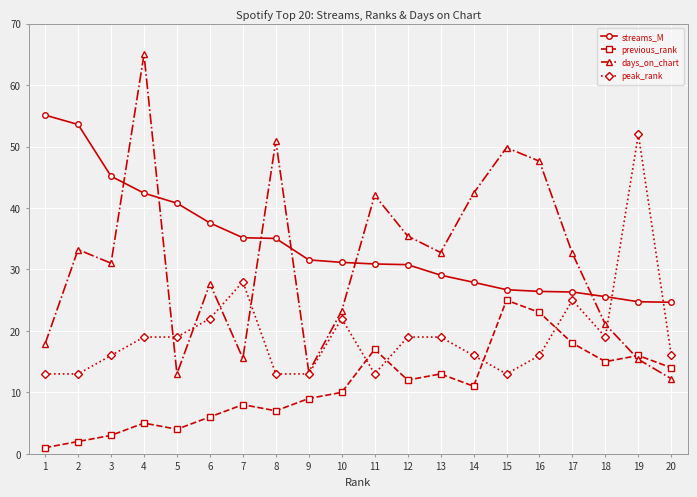

After their last crossing, which series has the higher values: streams_M or peak_rank?

streams_M